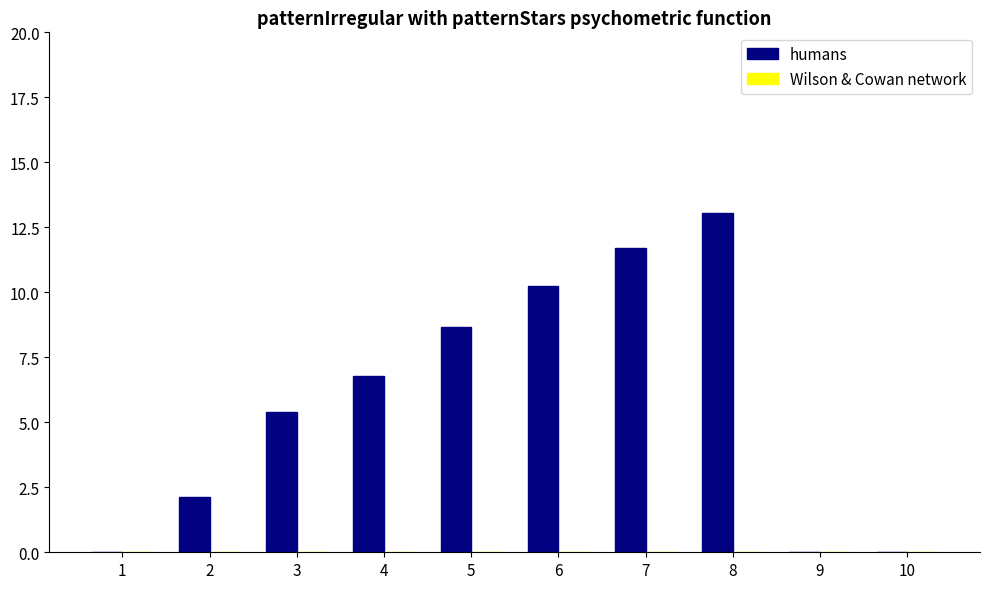

Read the value at 7.

11.7